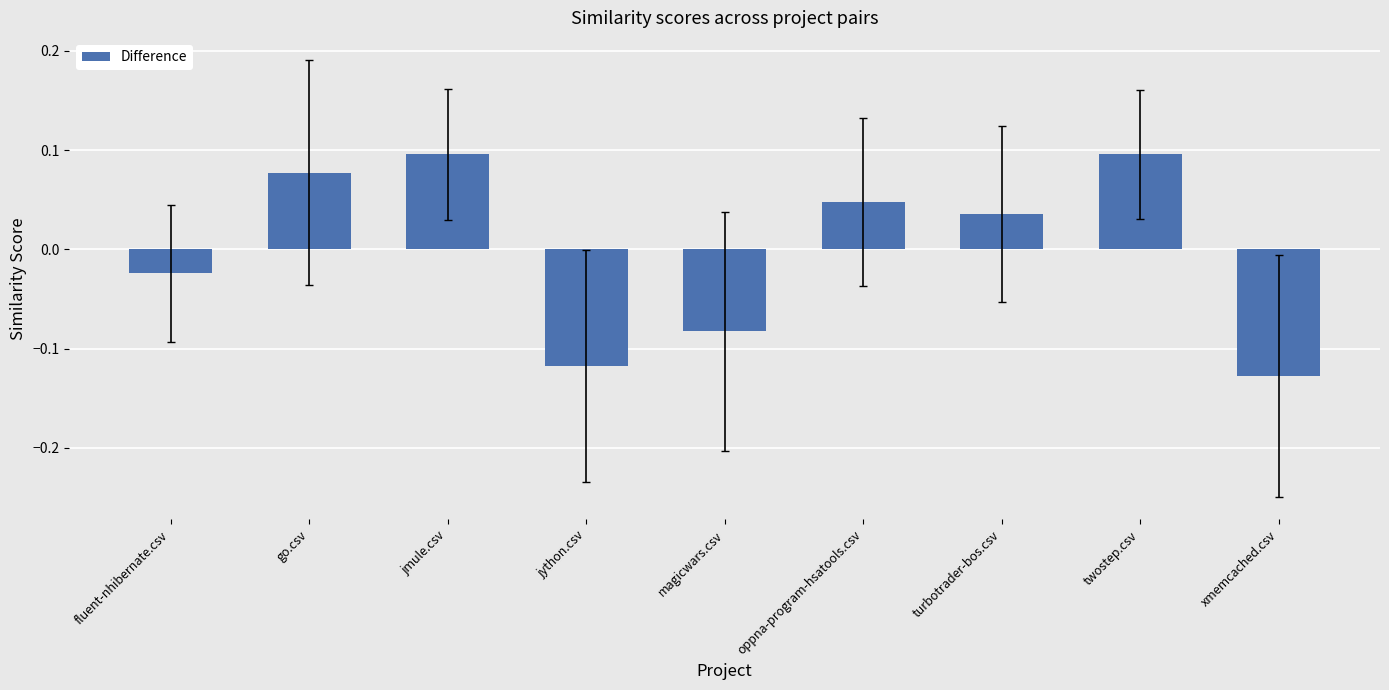

How many negative values are there?

4